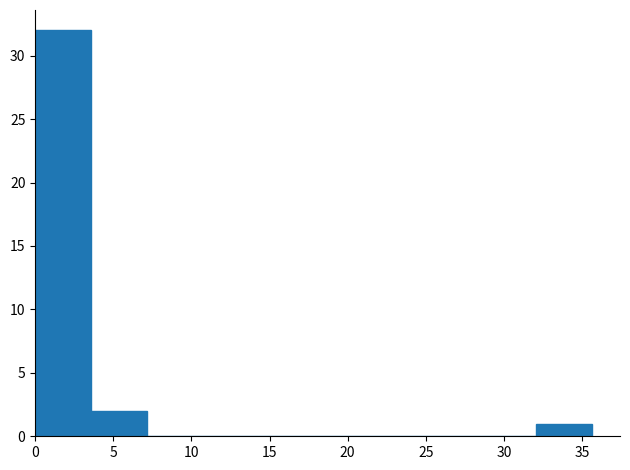

Which range on the x-axis has the tallest bar?

0.0 to 3.5